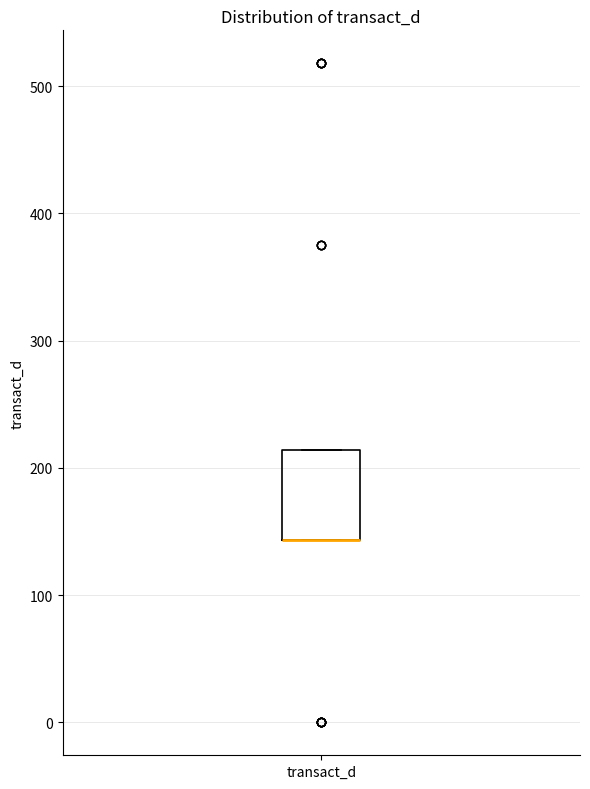

Where is the upper edge of the box for transact_d on the y-axis? The values are not printed on the chart, so give them approximately, as read against the axis.

210